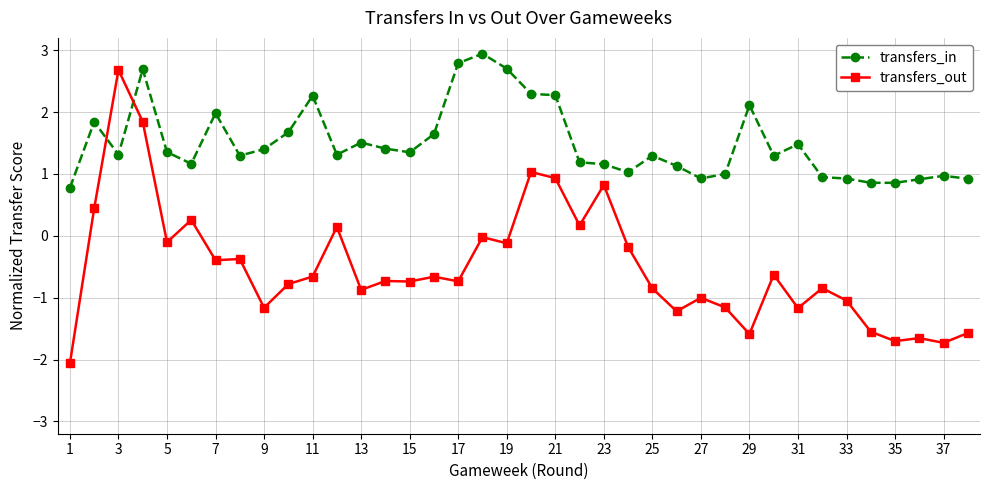

After their last crossing, which series has the higher values: transfers_out or transfers_in?

transfers_in